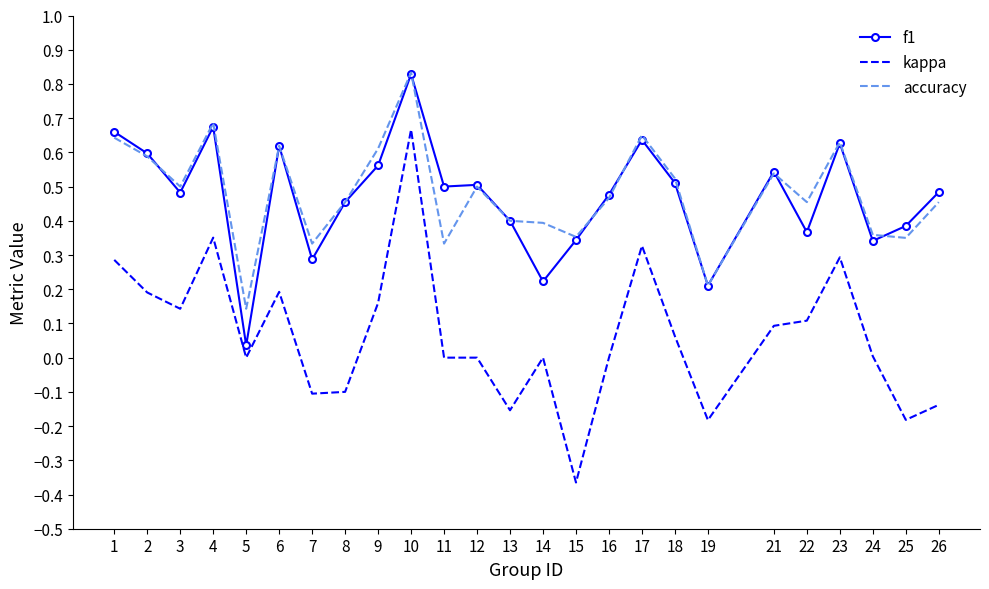

True or false: f1 has a value of 0.6 at 6.

True